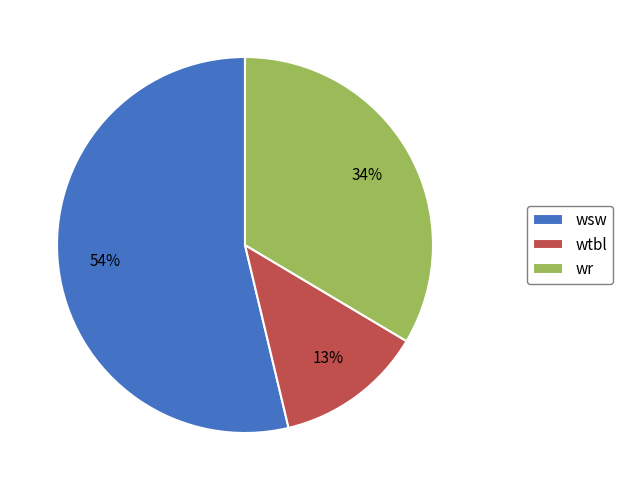

How many segments does this pie chart have?

3